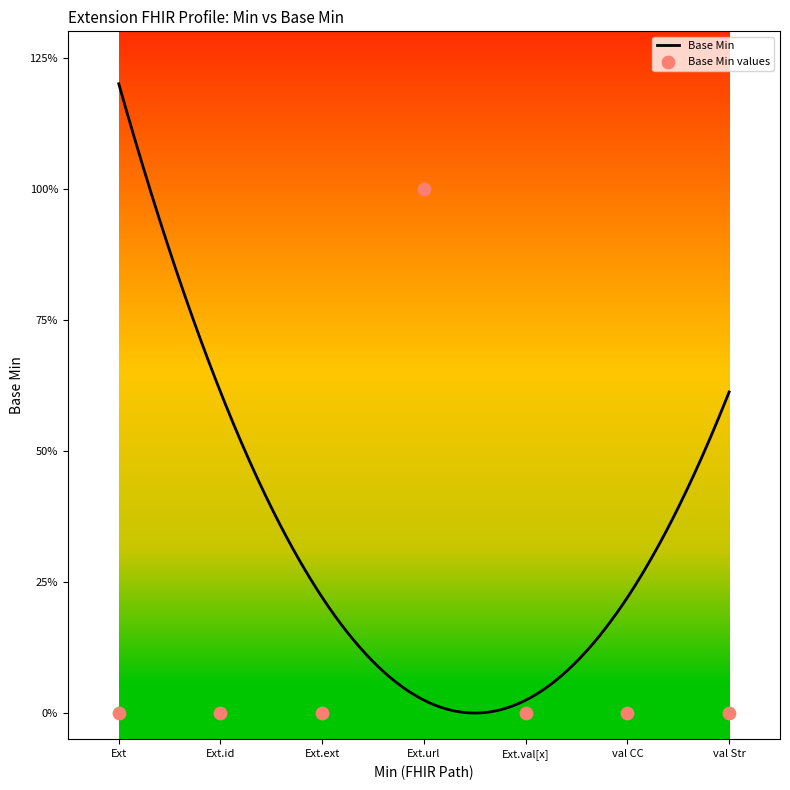

What is the change in value from Ext.url to Ext.val[x]?

-1